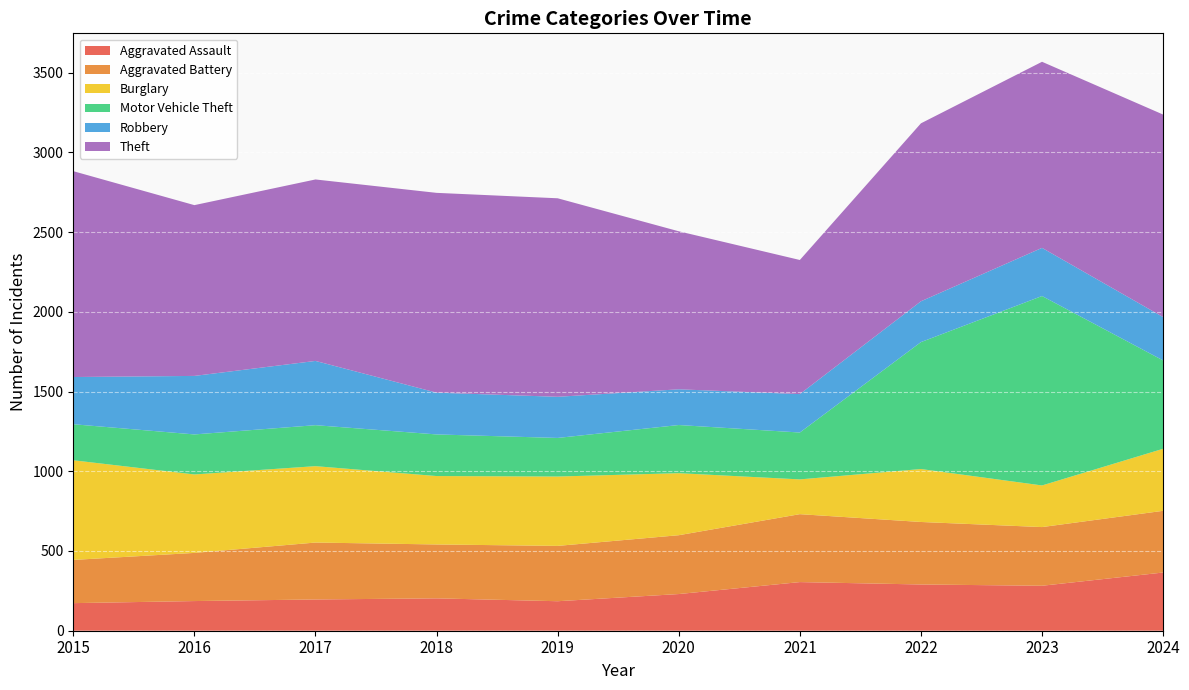

Reading right to left, extract all data points from this chart.

Aggravated Assault: 2024=365	2023=282	2022=290	2021=305	2020=230	2019=185	2018=203	2017=196	2016=186	2015=173
Aggravated Battery: 2024=387	2023=368	2022=392	2021=426	2020=369	2019=347	2018=338	2017=357	2016=302	2015=271
Burglary: 2024=389	2023=261	2022=332	2021=218	2020=389	2019=435	2018=429	2017=479	2016=492	2015=625
Motor Vehicle Theft: 2024=554	2023=1188	2022=796	2021=294	2020=302	2019=242	2018=261	2017=257	2016=251	2015=226
Robbery: 2024=272	2023=302	2022=256	2021=241	2020=224	2019=258	2018=262	2017=403	2016=367	2015=296
Theft: 2024=1270	2023=1167	2022=1116	2021=841	2020=991	2019=1245	2018=1253	2017=1138	2016=1071	2015=1291